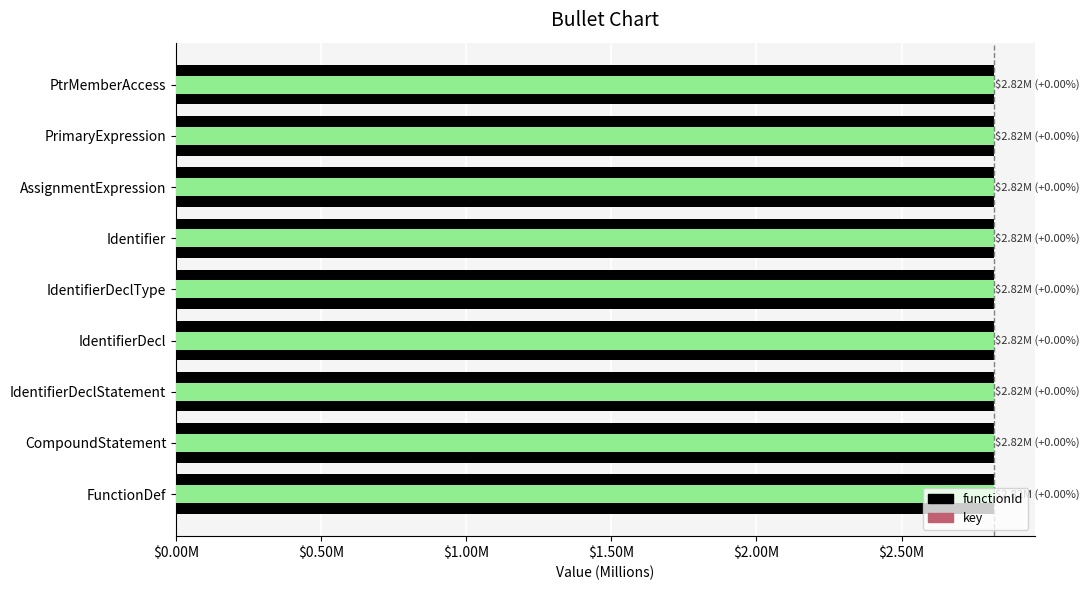

How many bars are there in total?

18